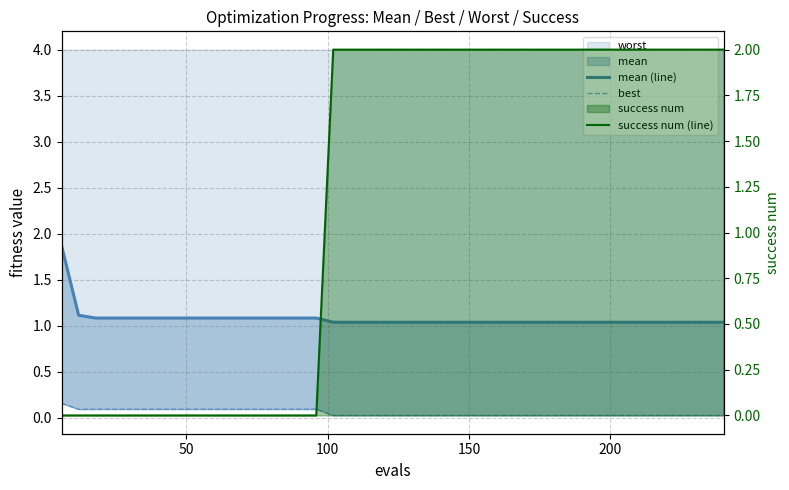

What is the average value of the mean (line) series?

1.1